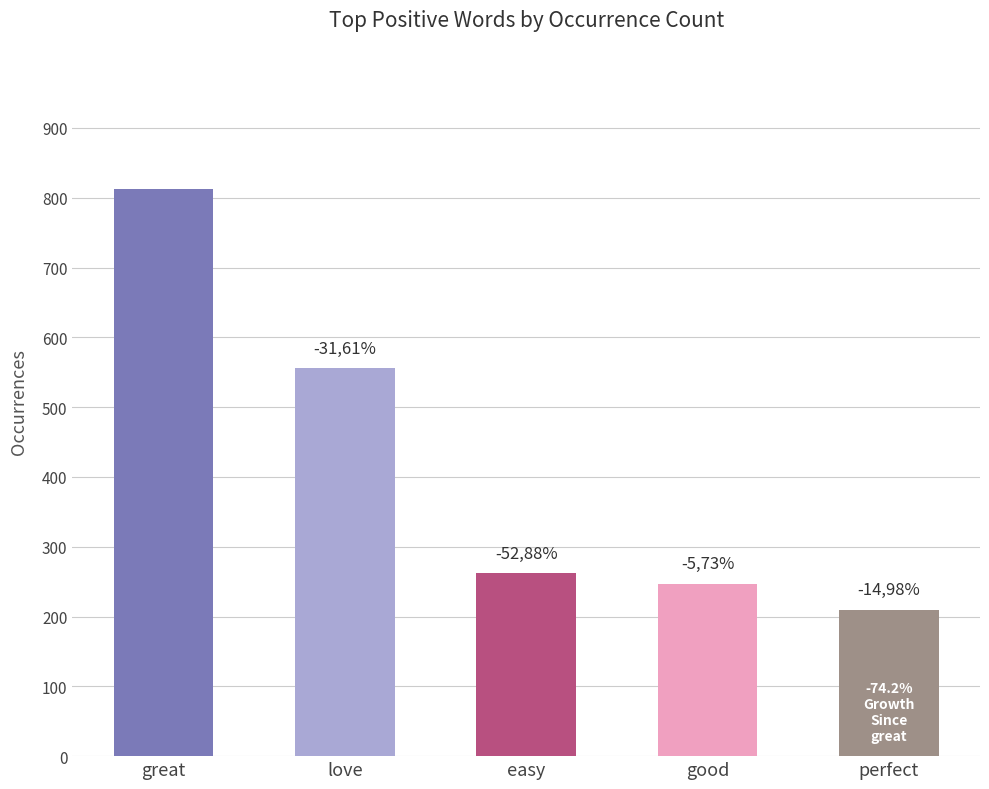

Where does the data first go above 262?

great